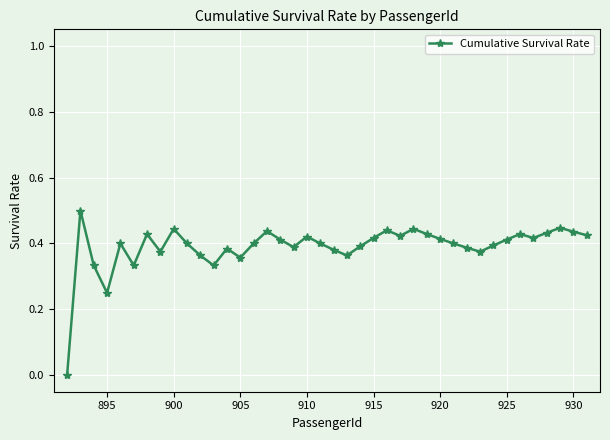

What is the difference between the maximum and minimum values?

0.5